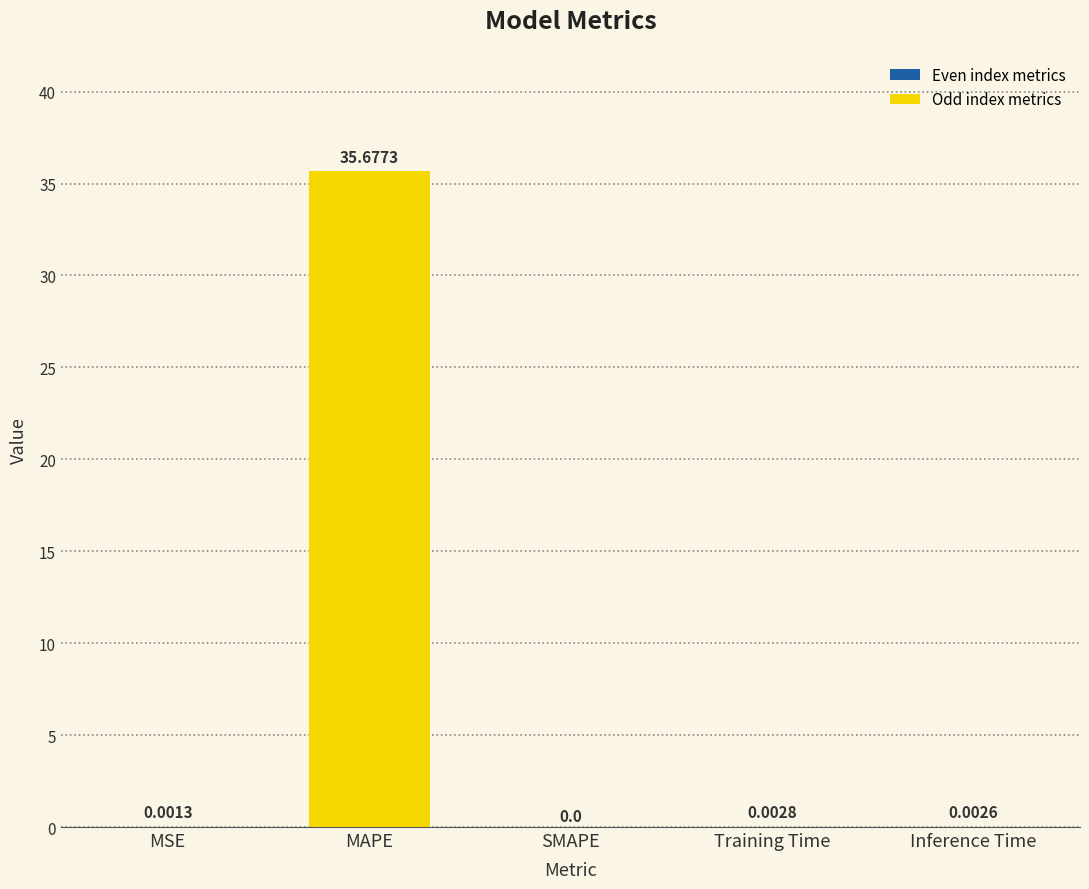

What is the sum of all values?

35.7